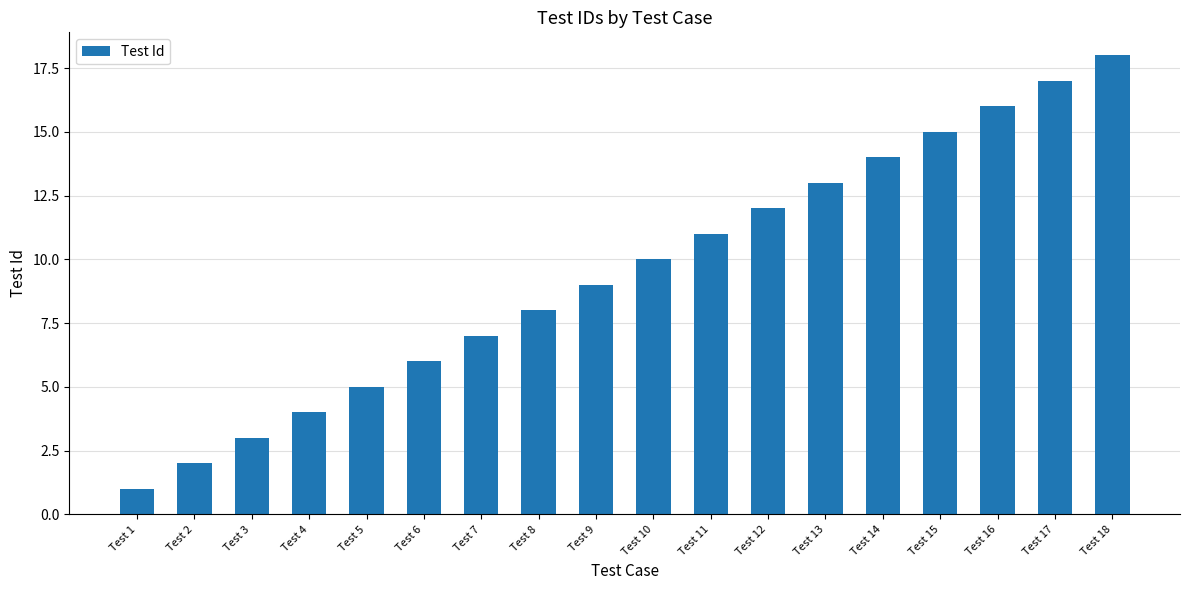

Reading right to left, transcribe all the data shown in this chart.

18	17	16	15	14	13	12	11	10	9	8	7	6	5	4	3	2	1